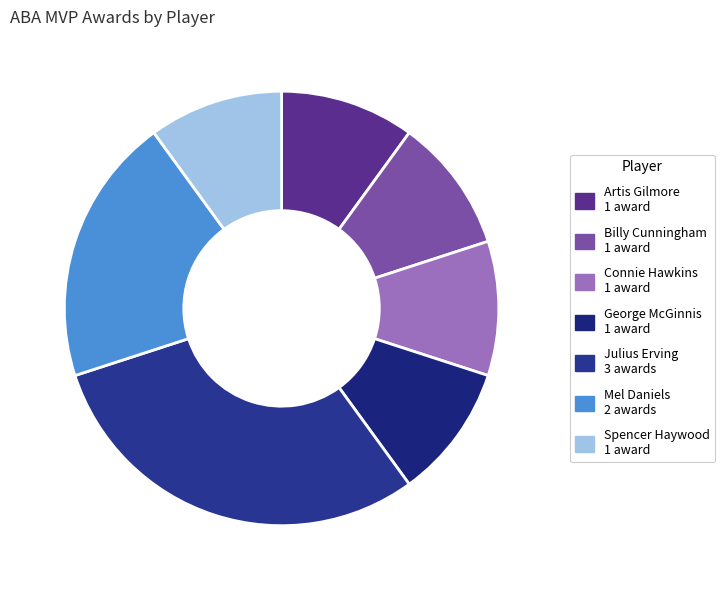

To the nearest percent, what is the difference between the largest and smallest slice percentages?

20%